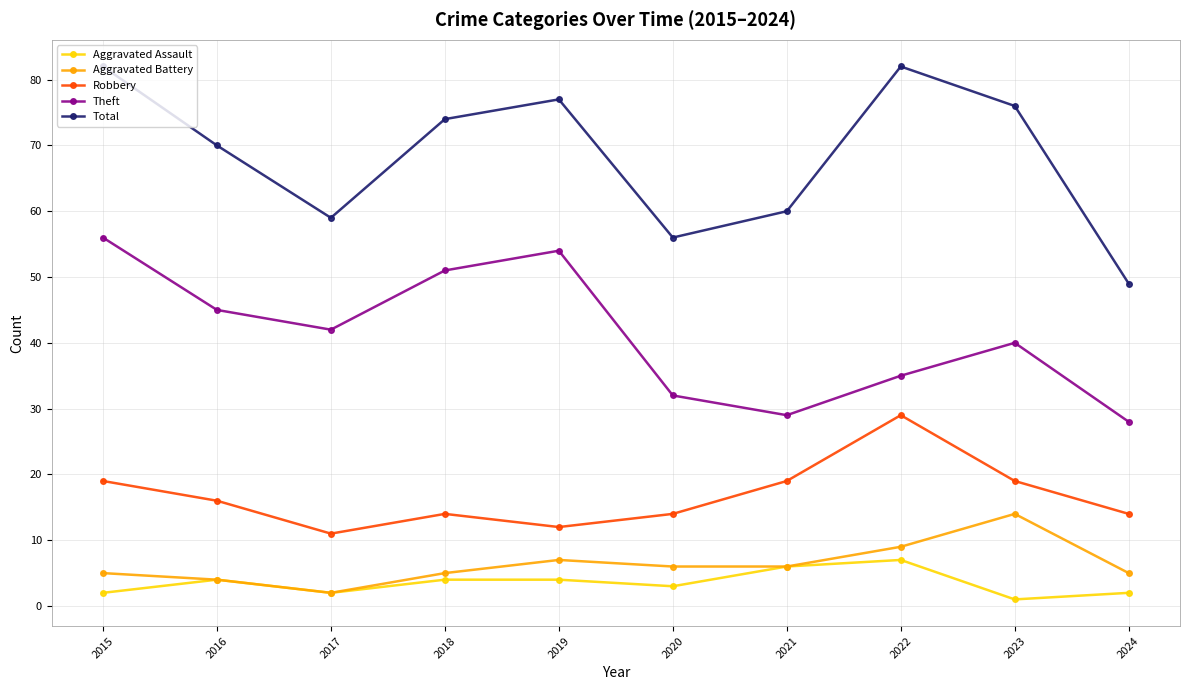

Reading right to left, what are all the values shown in this chart?

Aggravated Assault: 2	1	7	6	3	4	4	2	4	2
Aggravated Battery: 5	14	9	6	6	7	5	2	4	5
Robbery: 14	19	29	19	14	12	14	11	16	19
Theft: 28	40	35	29	32	54	51	42	45	56
Total: 49	76	82	60	56	77	74	59	70	82